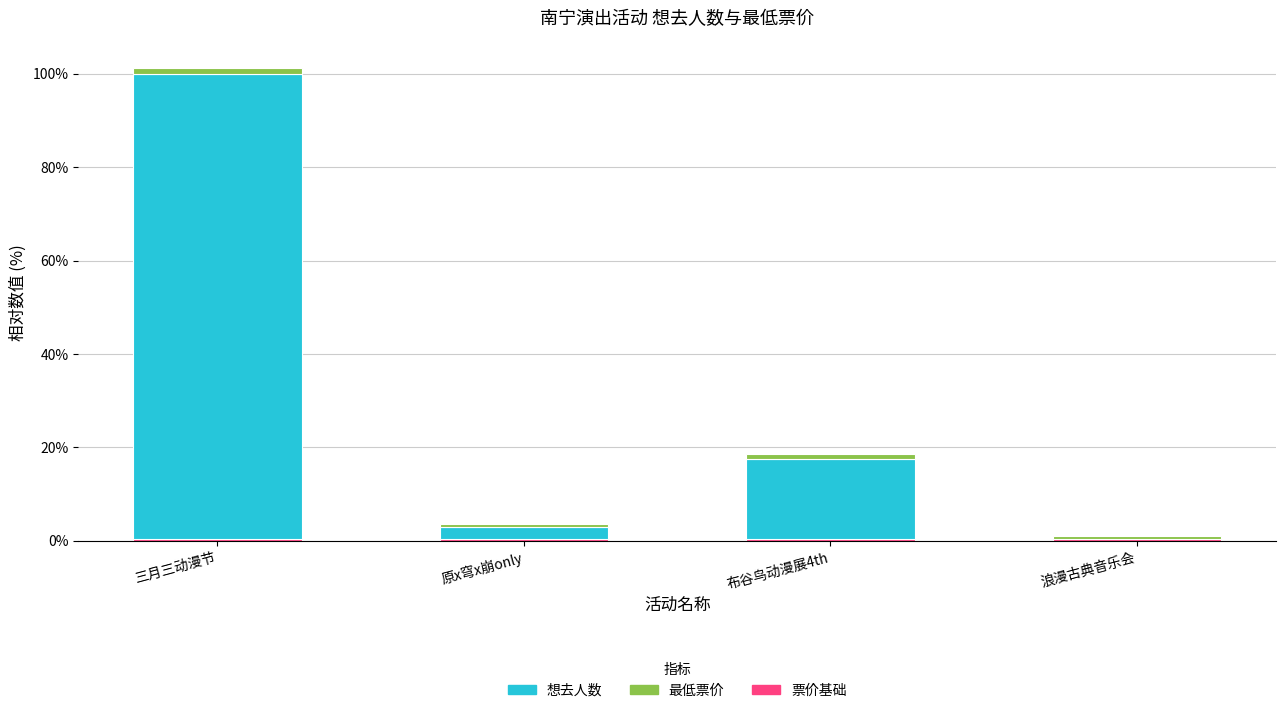

Which series has the widest spread of values?

想去人数